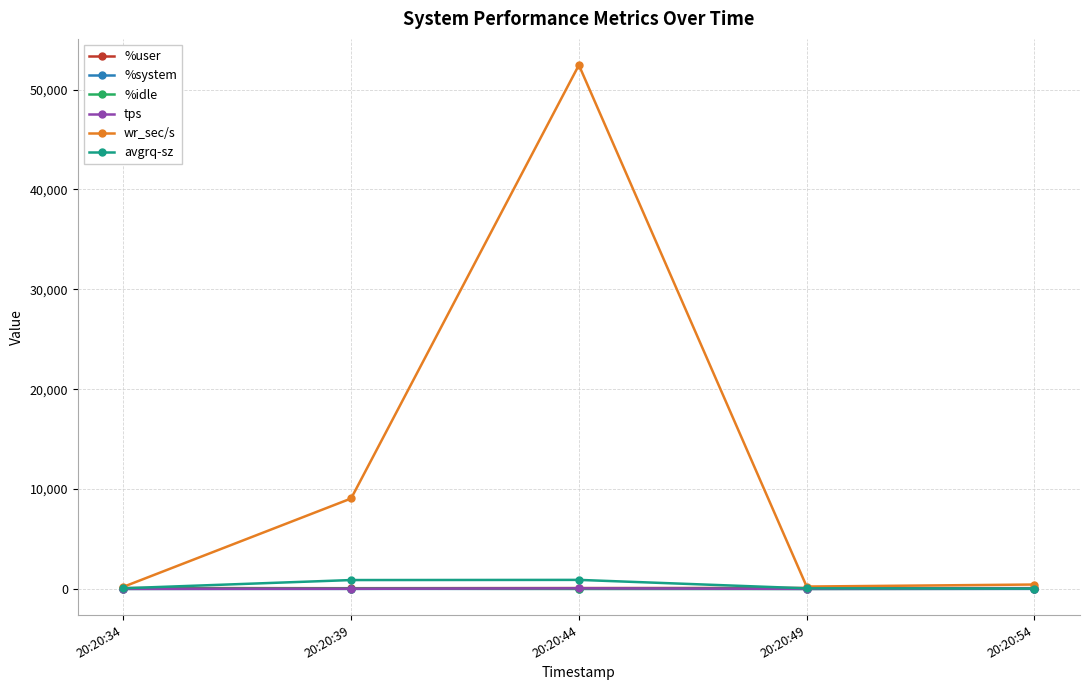

What is the maximum value shown in the chart?

52454.4